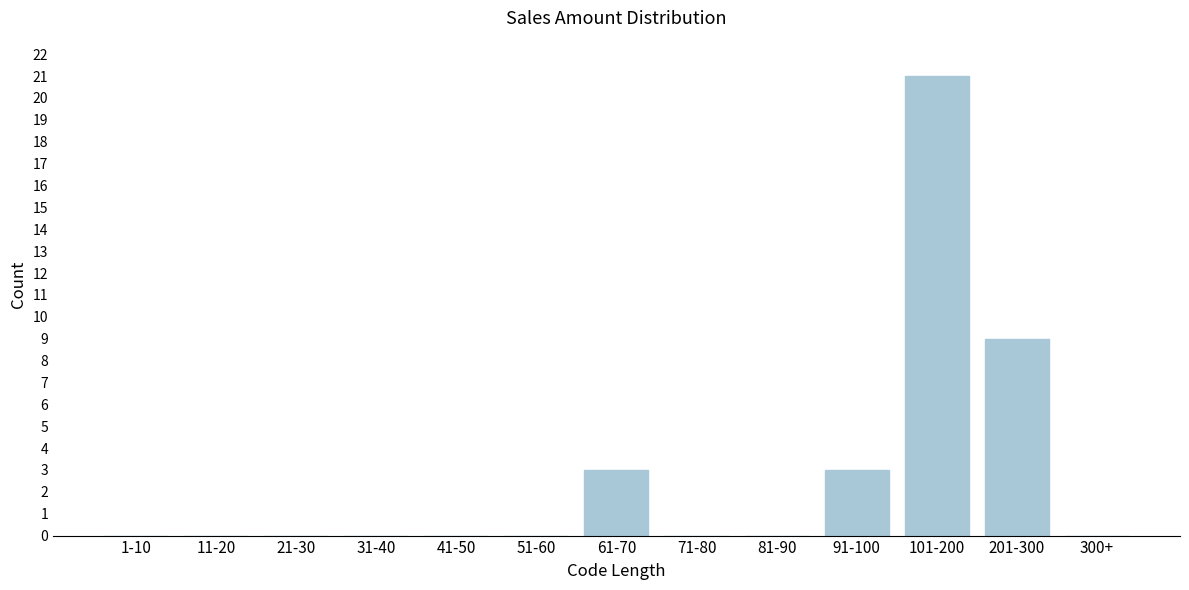

Reading right to left, transcribe all the data shown in this chart.

300+=0	201-300=9	101-200=21	91-100=3	81-90=0	71-80=0	61-70=3	51-60=0	41-50=0	31-40=0	21-30=0	11-20=0	1-10=0